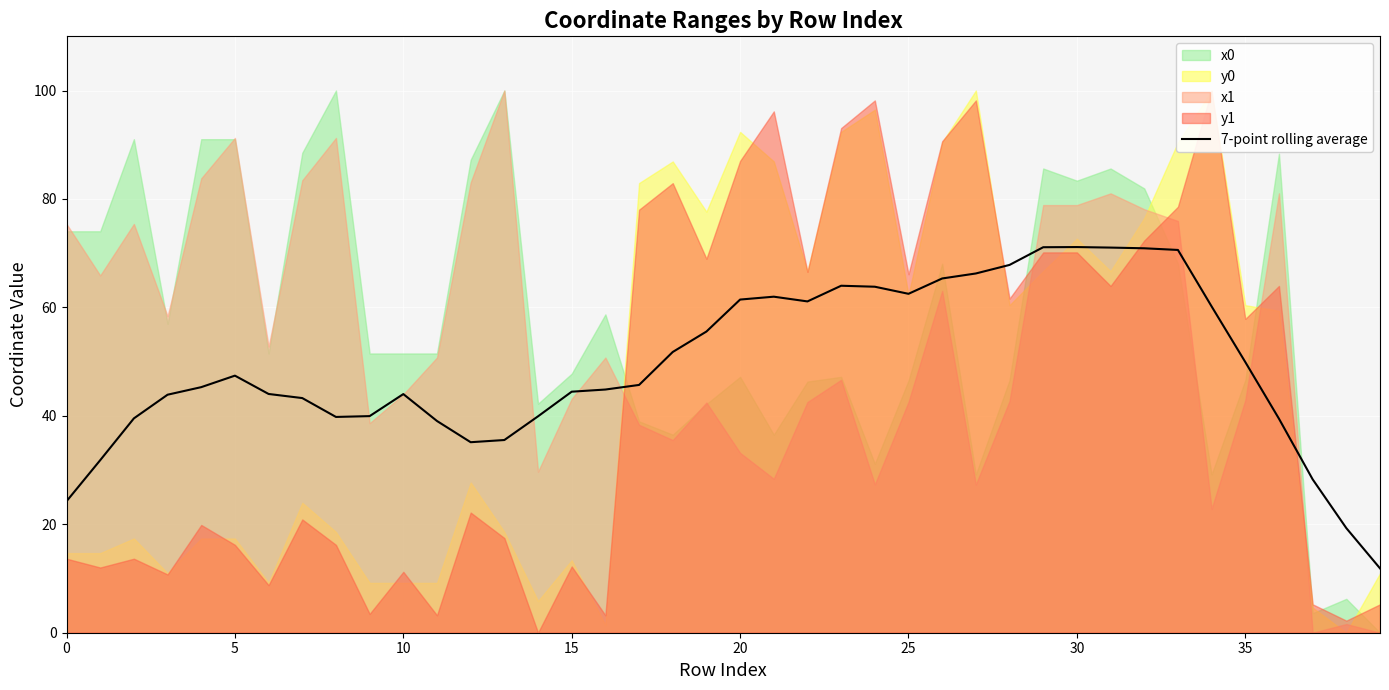

Is it true that 7-point rolling average equals 76.3 at 15?

False